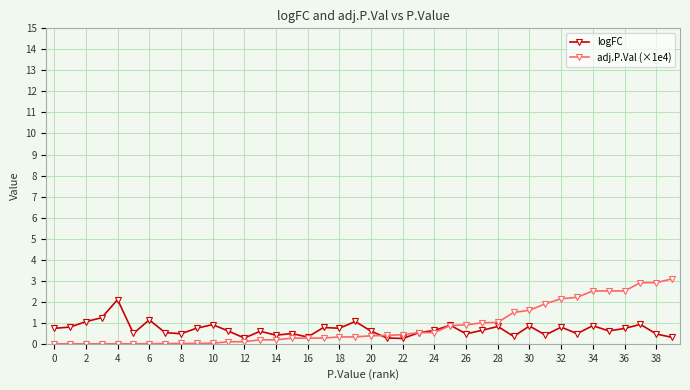

After their last crossing, which series has the higher values: adj.P.Val (×1e4) or logFC?

adj.P.Val (×1e4)